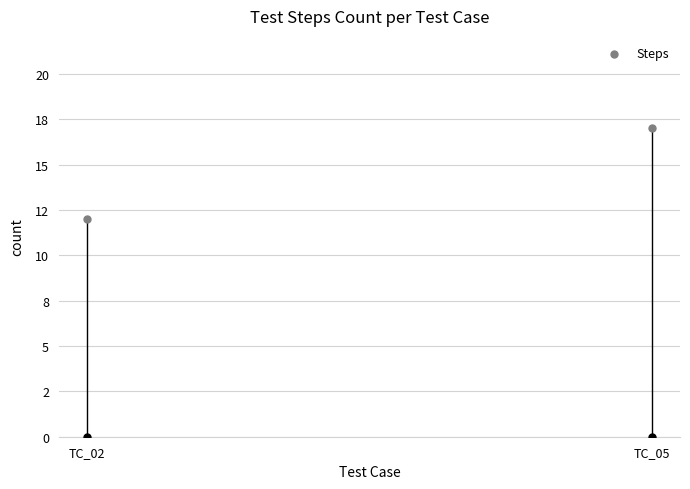

Between TC_05 and TC_02, which is larger?

TC_05